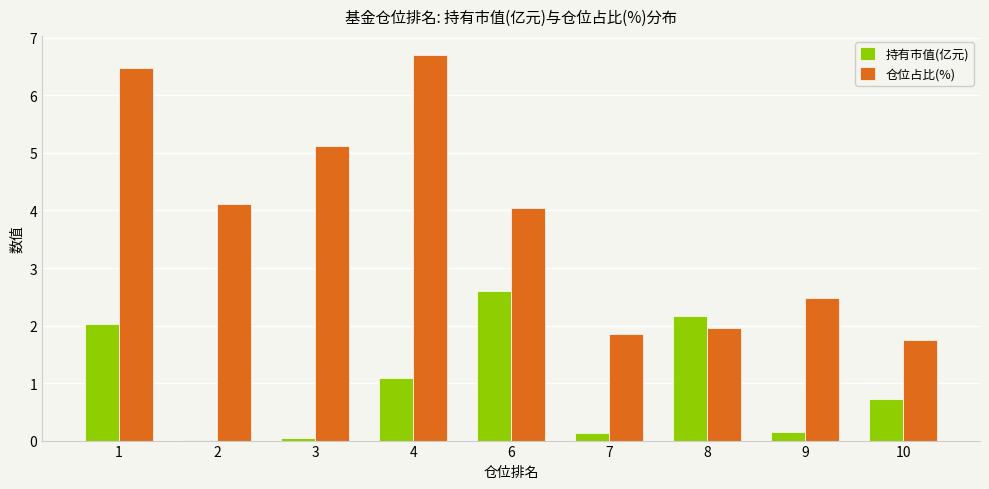

What is the sum of all 持有市值(亿元) values?

8.9